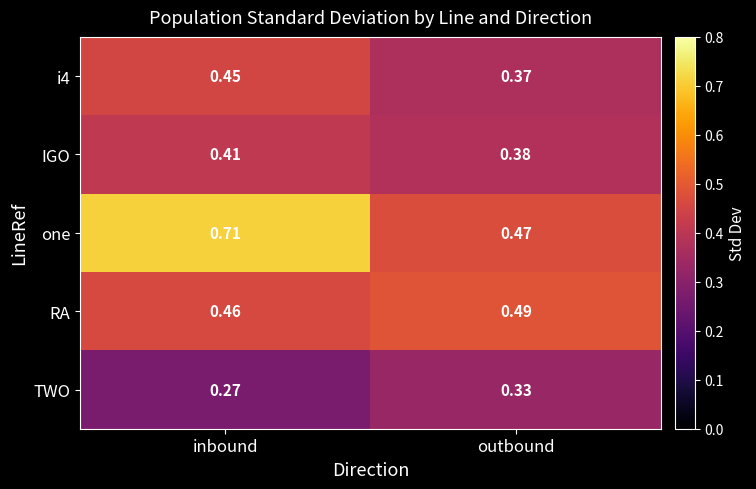

Where is IGO nearest to the value 0?

outbound